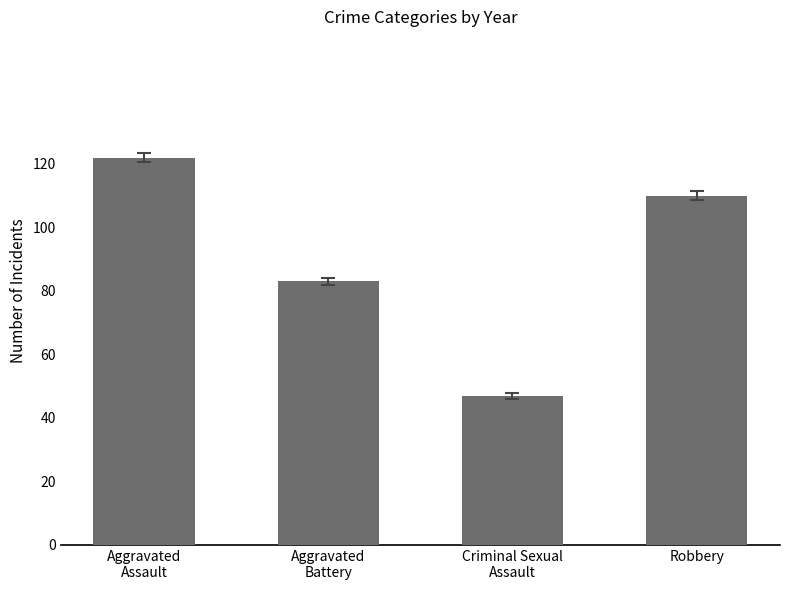

What is the change in value from Aggravated
Battery to Criminal Sexual
Assault?

-36